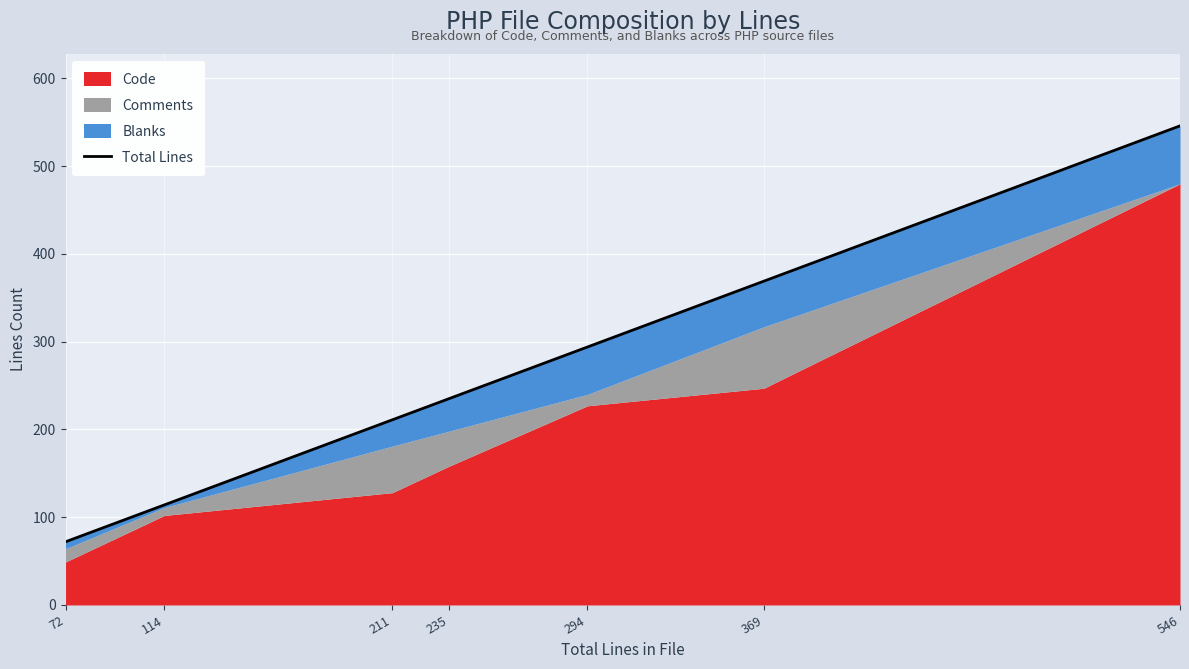

Reading left to right, list all the values displayed in this chart.

72	114	211	235	294	369	546